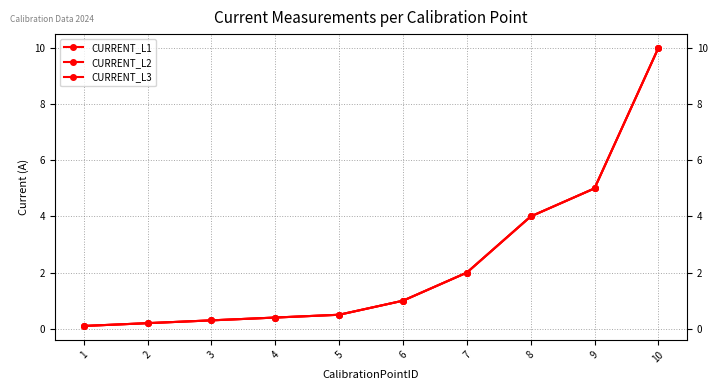

Rank the series by their maximum value, from lowest to highest.

CURRENT_L1, CURRENT_L2, CURRENT_L3